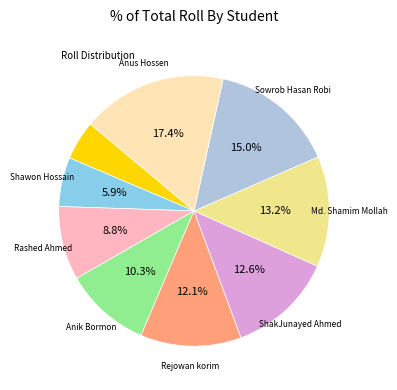

Is there a majority slice in this chart?

No